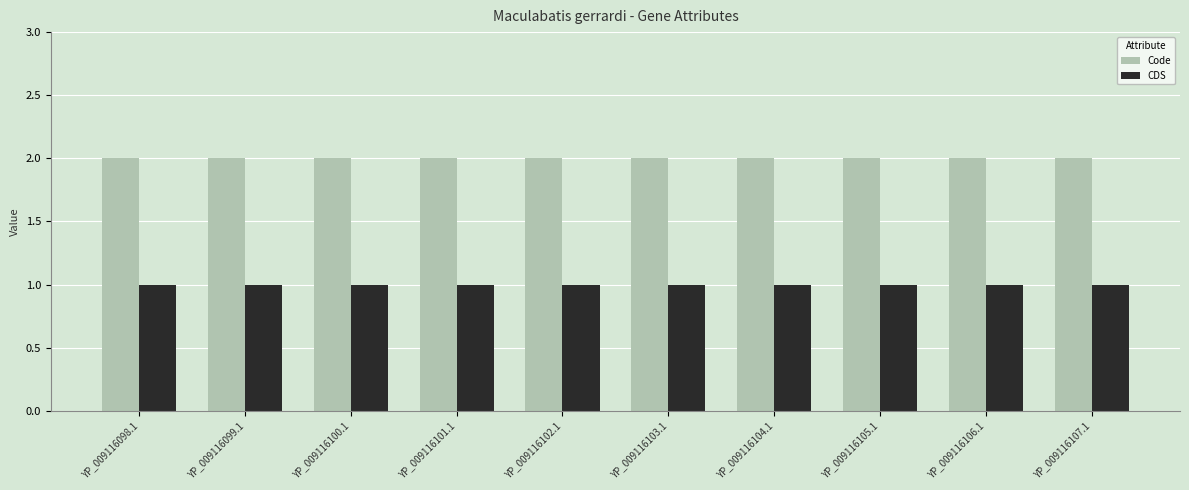

Does the chart contain stacked bars?

No